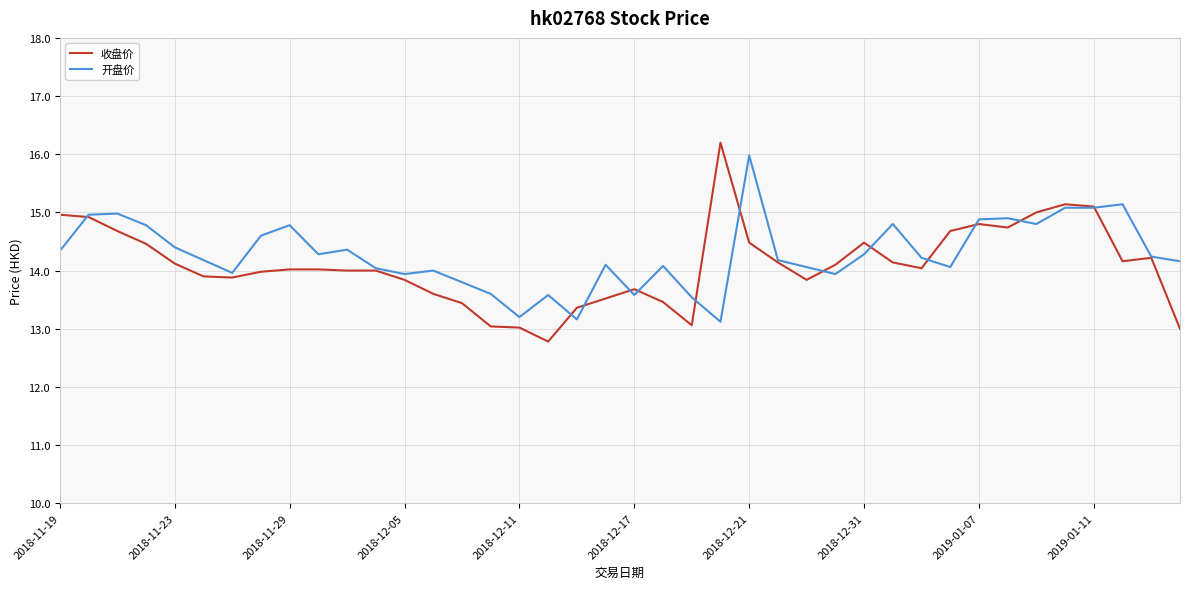

What is the maximum value for 收盘价?

16.2